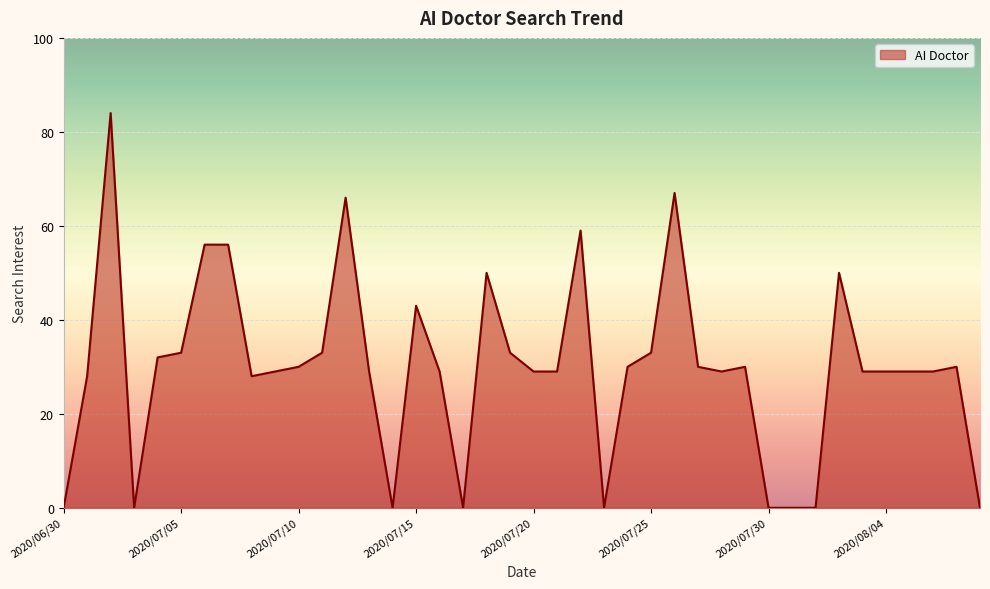

What is the difference between the maximum and minimum values?

84